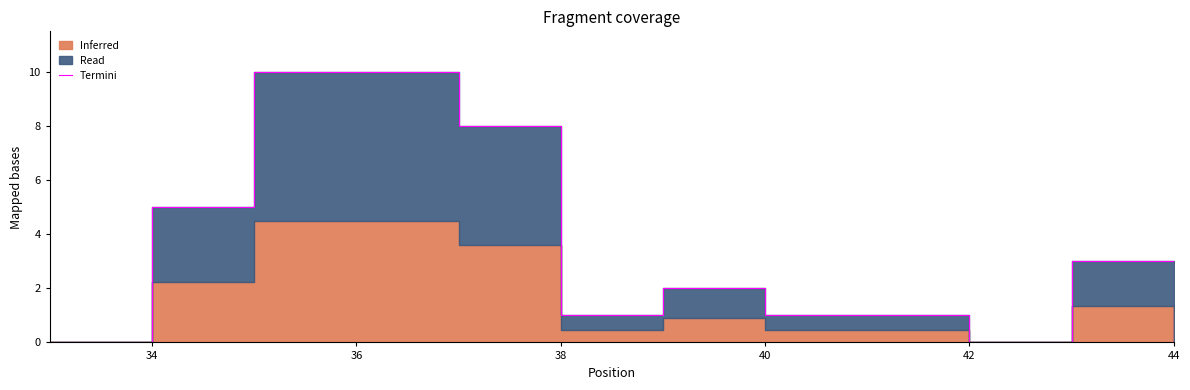

How many interior local peaks (higher than both neighbors) does the data have?

3